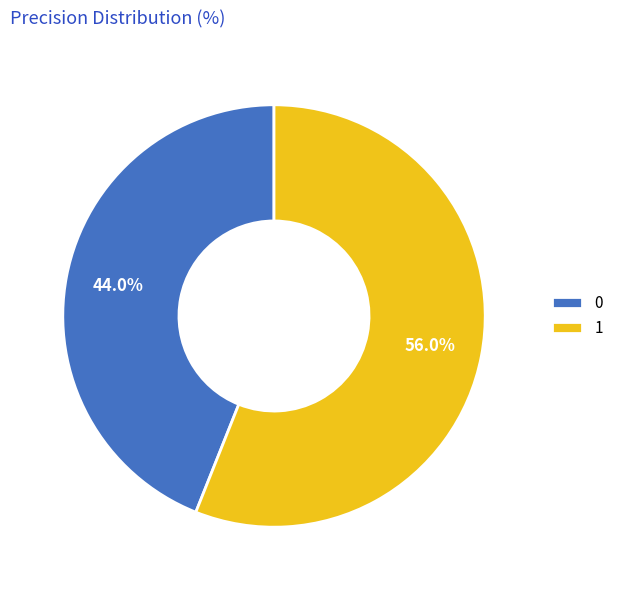

Is 0 the majority of the pie?

No